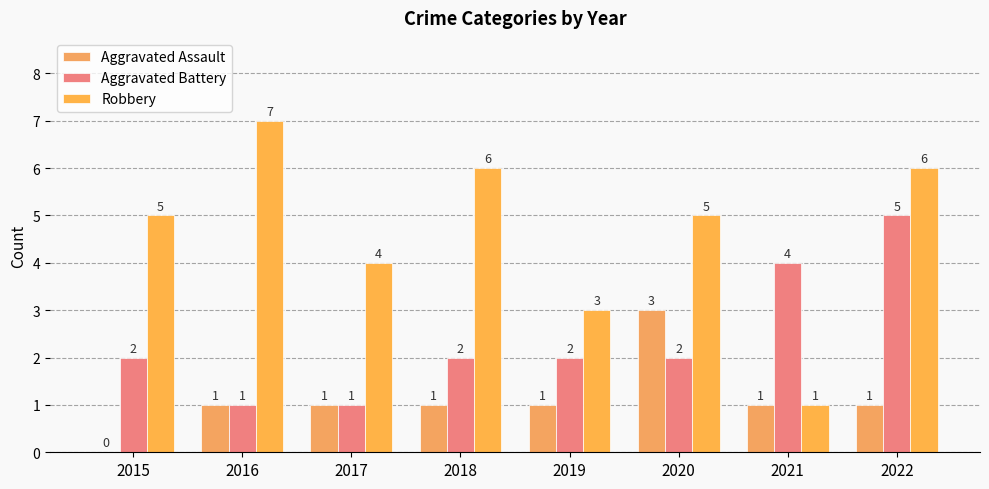

What is the spread (max minus min) of values at 2021?

3